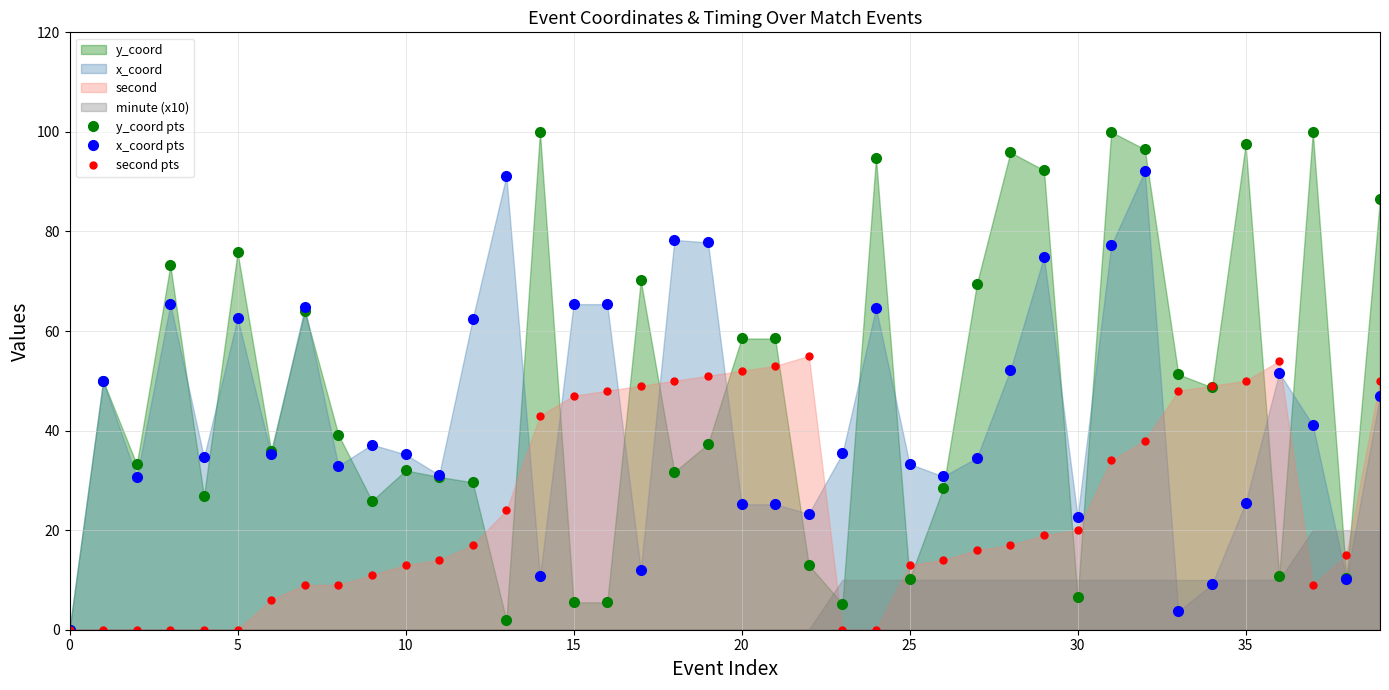

Is it true that second pts equals 9.0 at 37?

True